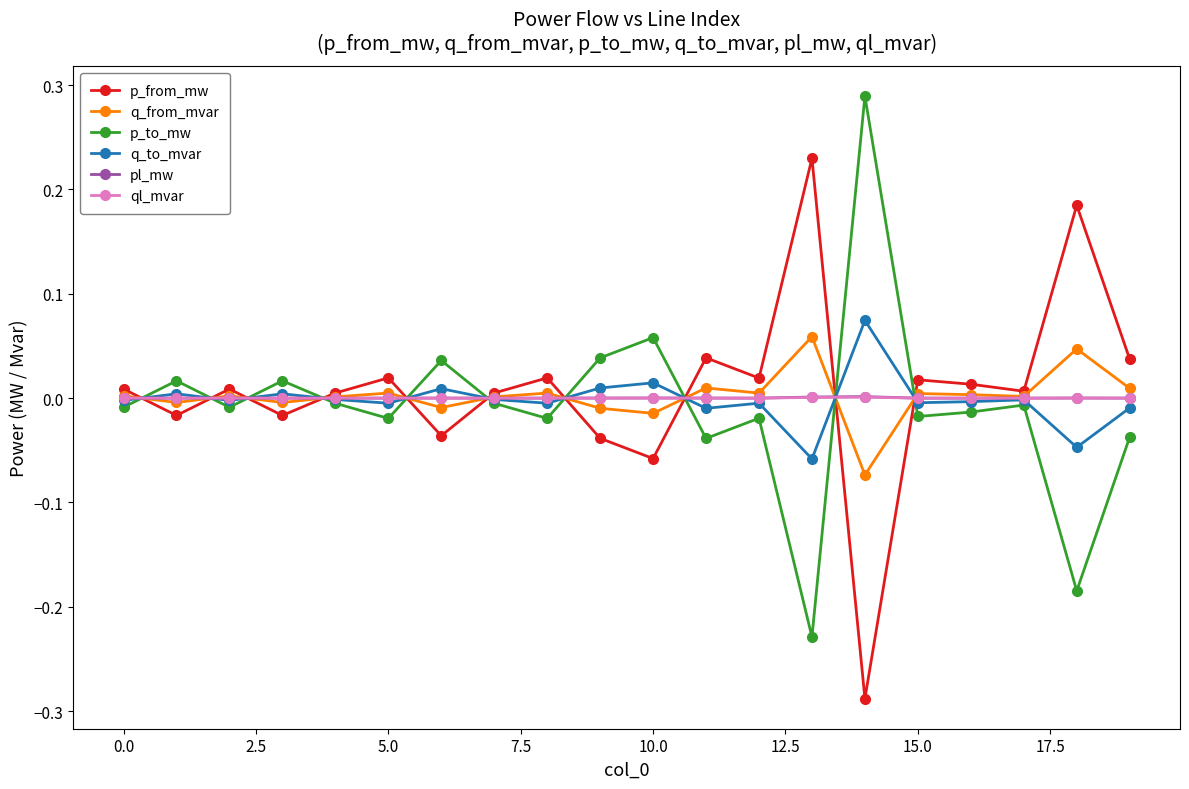

True or false: q_from_mvar has more than 1 points higher than both neighbors.

True